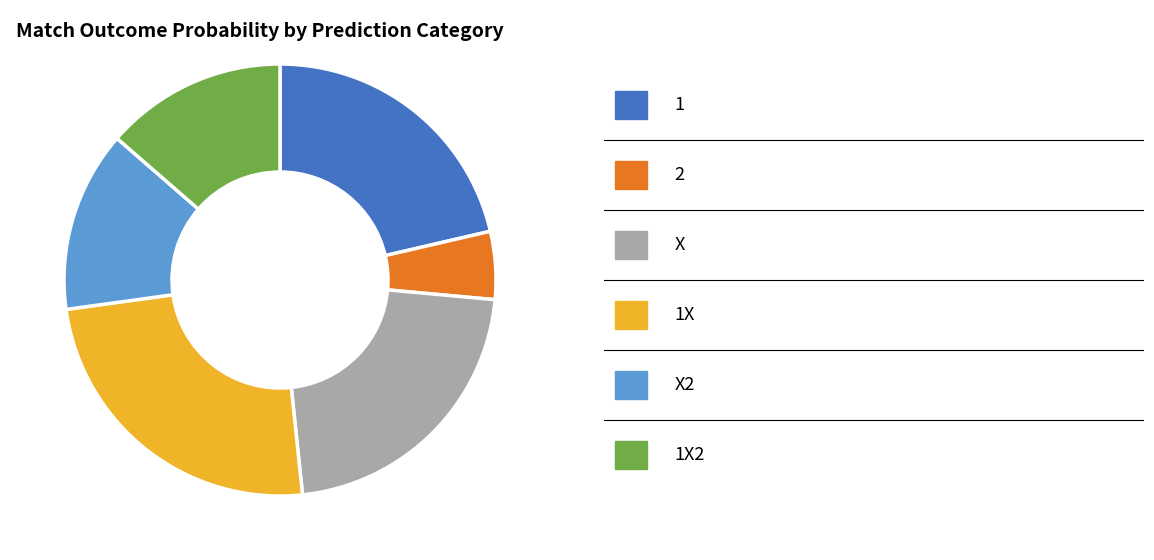

Is there a majority slice in this chart?

No